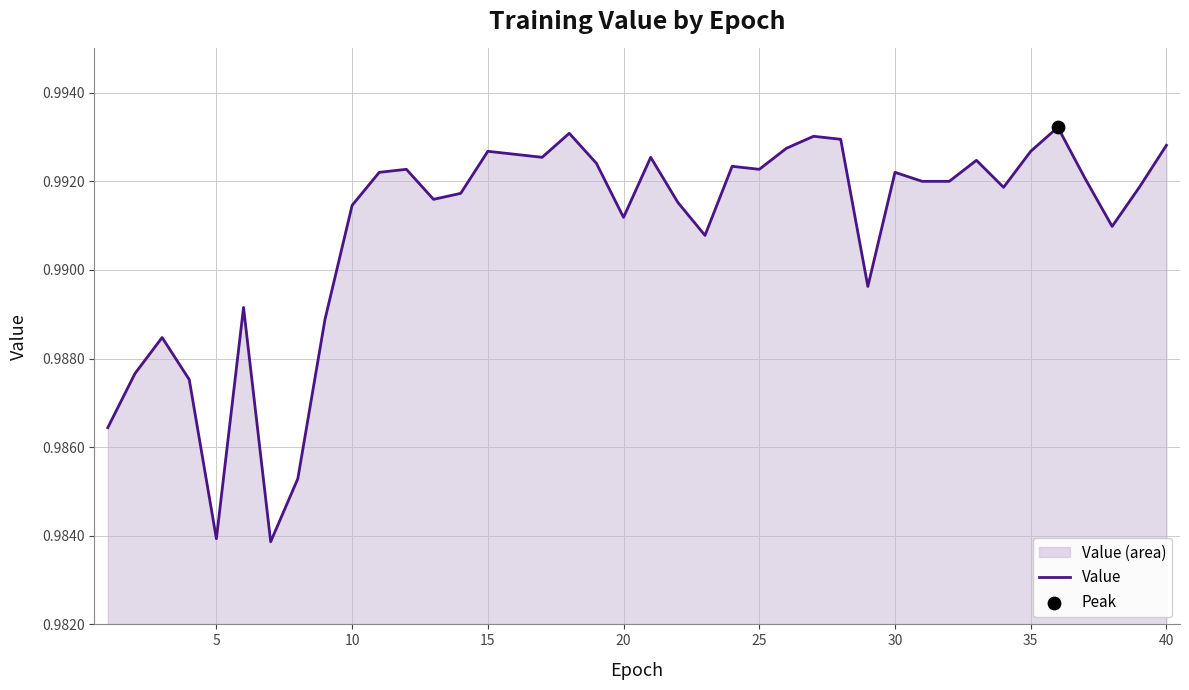

The chart shows a value of 1.7 at 40. True or false?

False